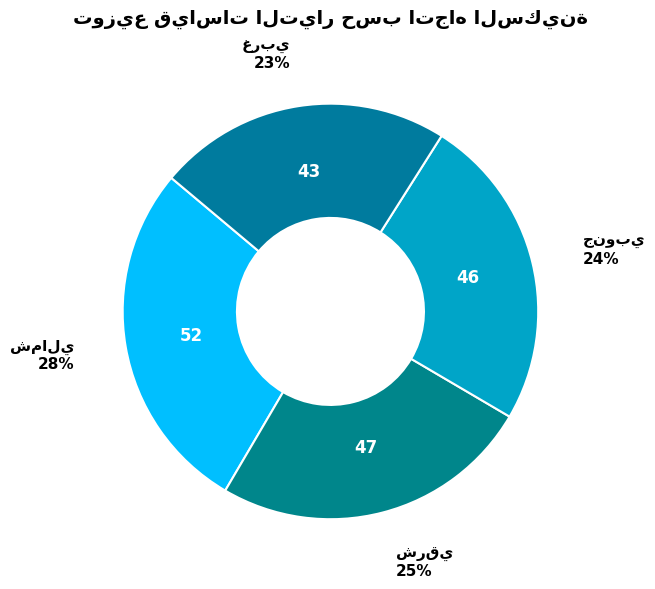

Count the number of slices in the pie.

4